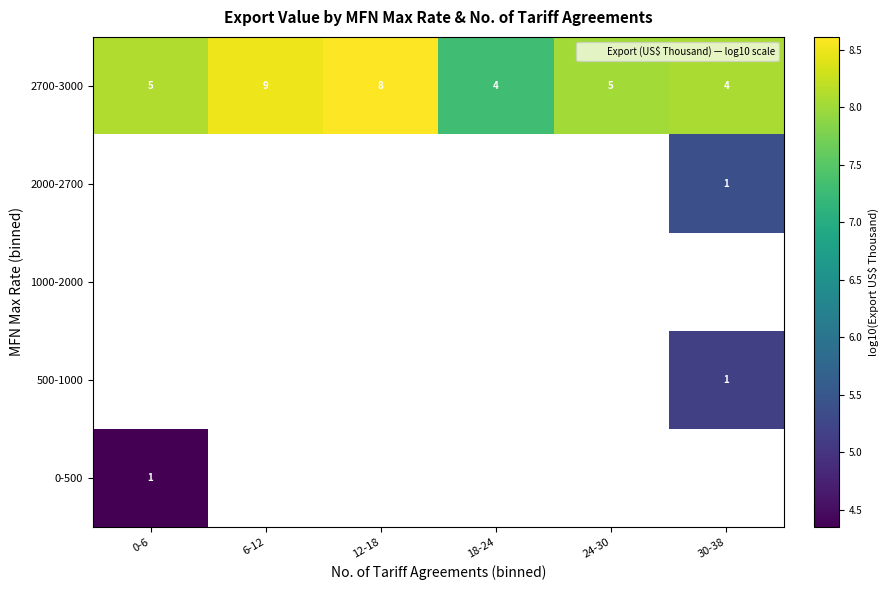

Count the number of categories in the chart.

6